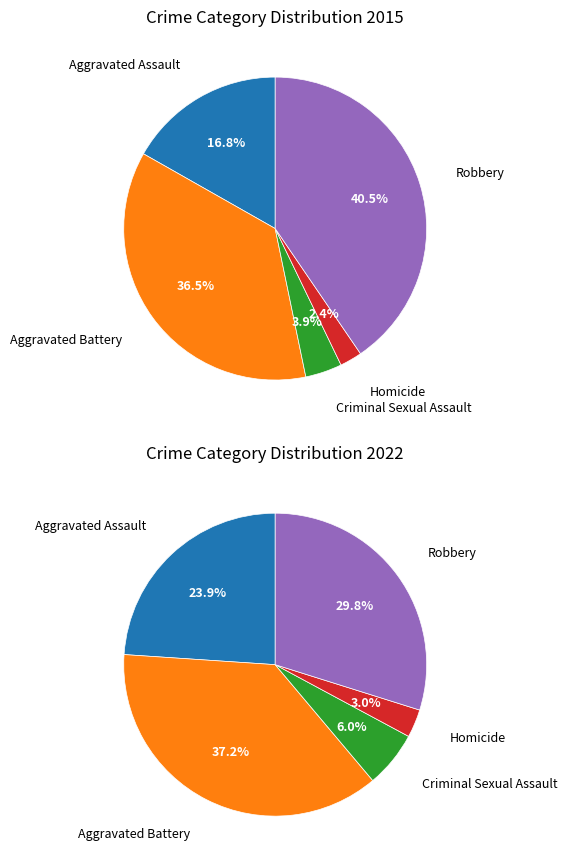

What is the change in value from Aggravated Assault to Criminal Sexual Assault?

-125